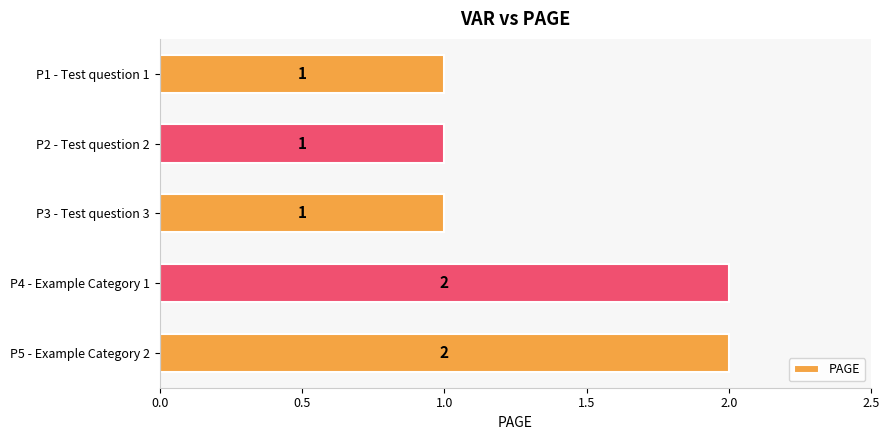

What is the sum of all values?

7